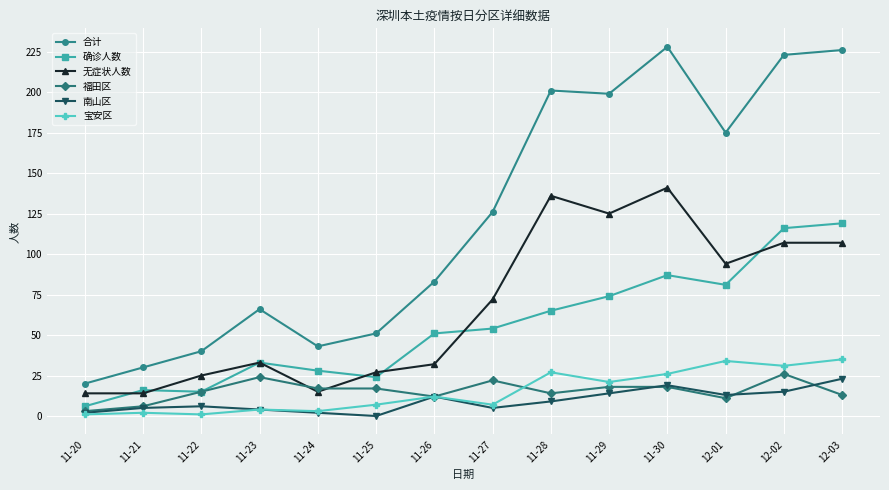

The value of 合计 at 11-23 is 66. True or false?

True